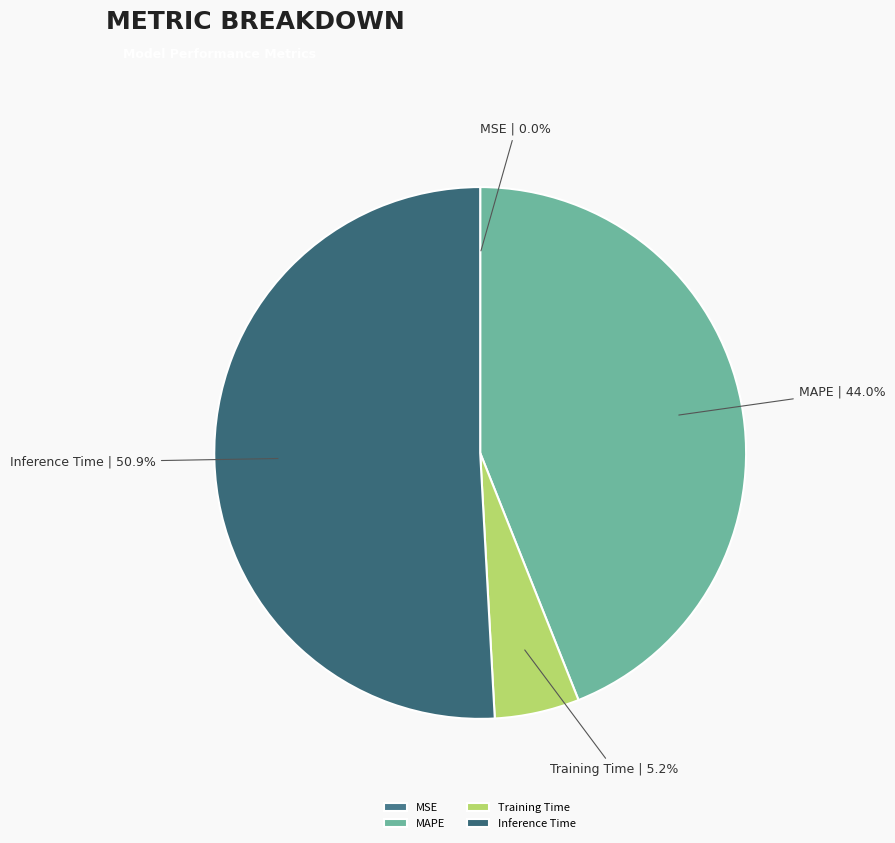

Between Training Time and MAPE, which is larger?

MAPE